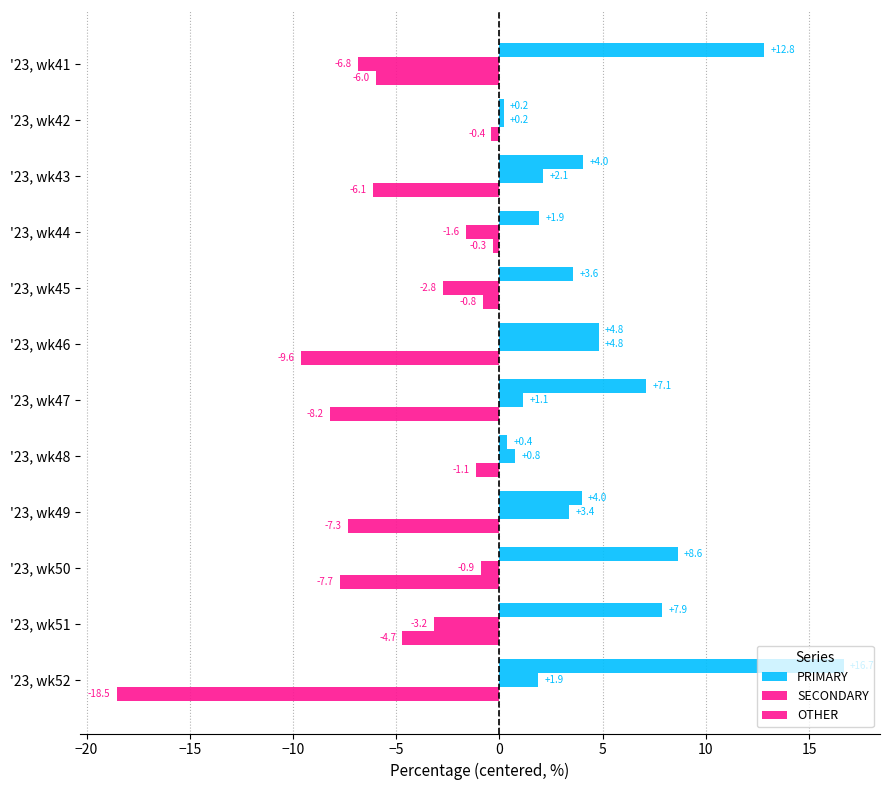

What is the lowest value of the OTHER series?

-18.5